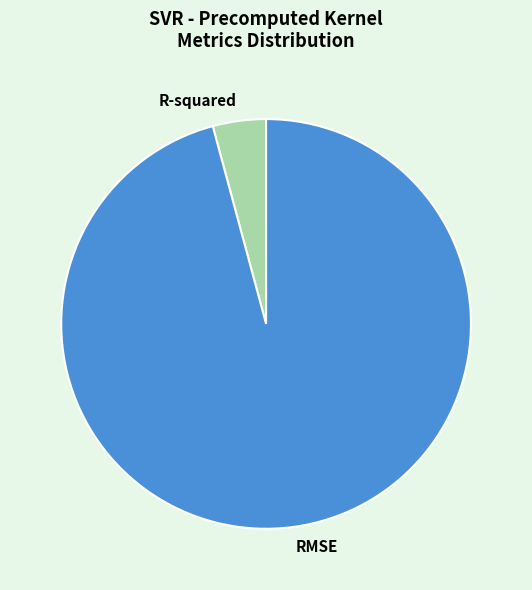

Between R-squared and RMSE, which is larger?

RMSE